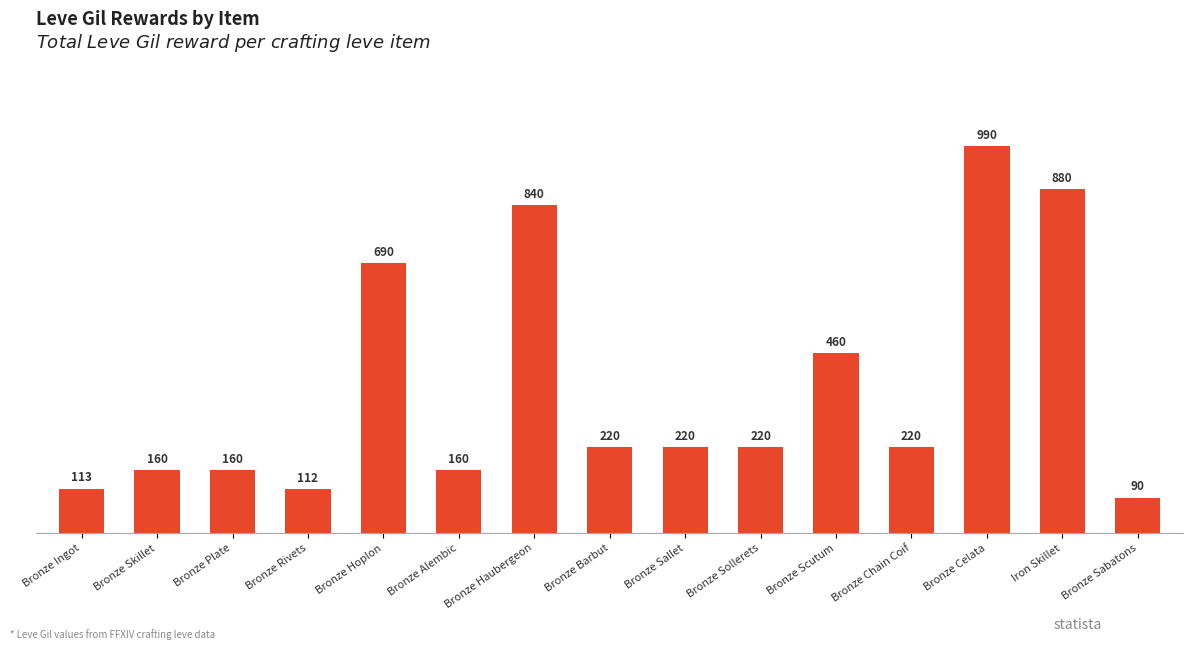

Are the bars grouped side by side (vs. stacked)?

No